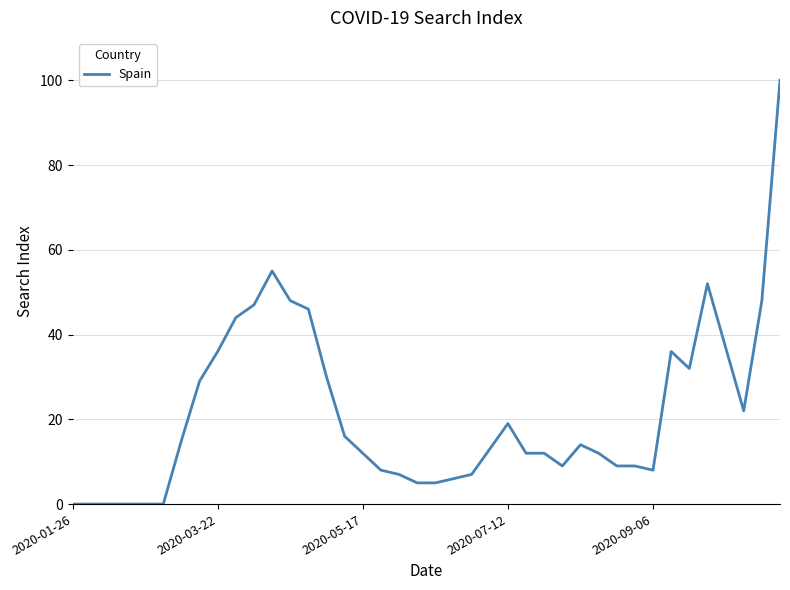

Does the chart have visible grid lines?

Yes